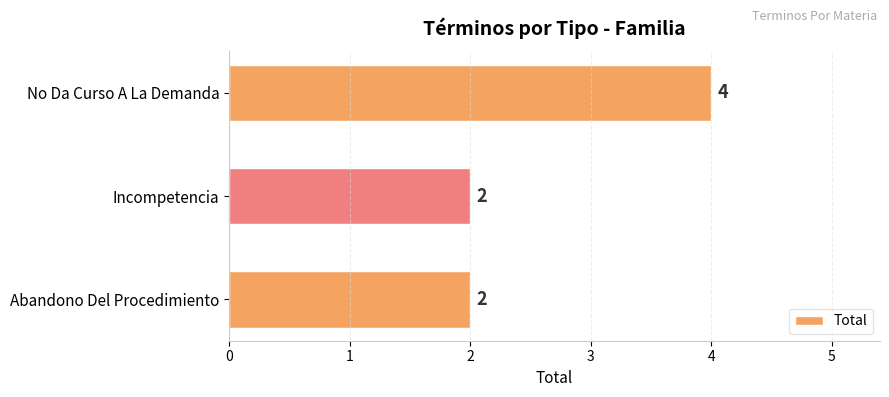

How many series are shown in this chart?

1